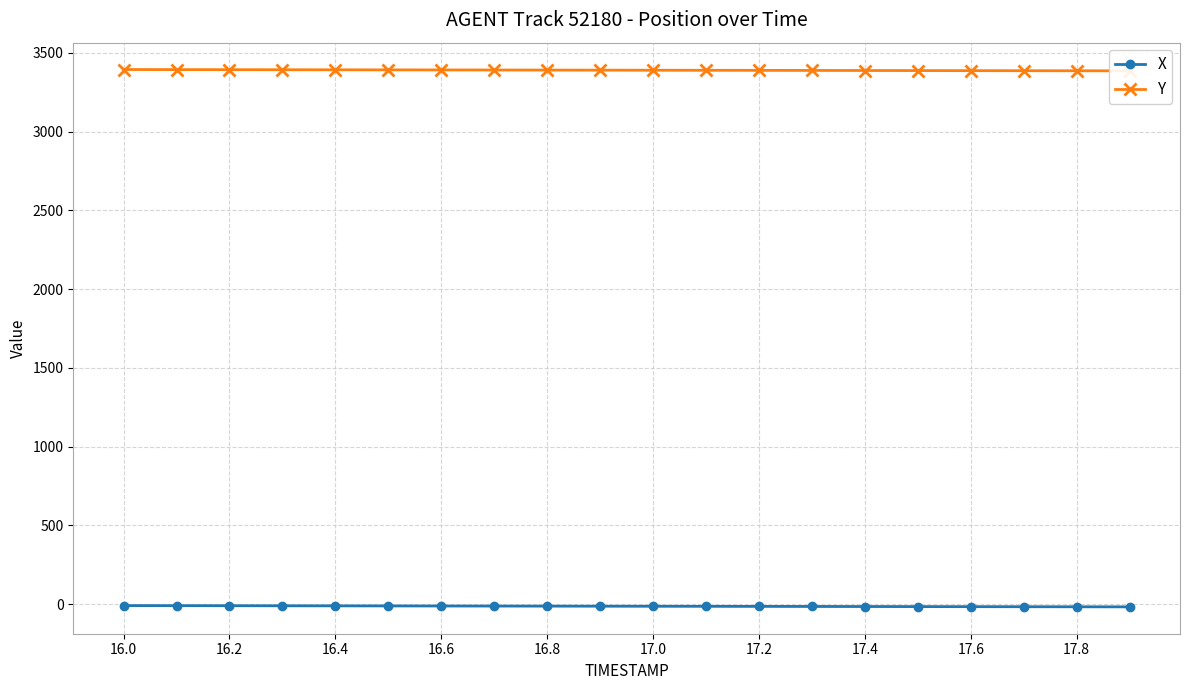

What is the maximum value for Y?

3394.0